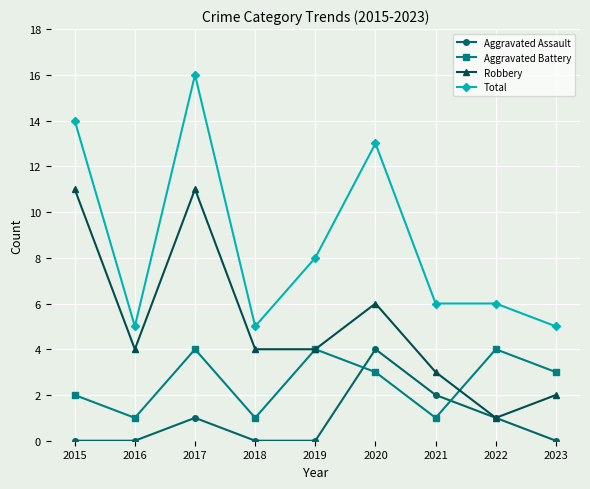

Rank the series at 2017 from lowest to highest value.

Aggravated Assault, Aggravated Battery, Robbery, Total